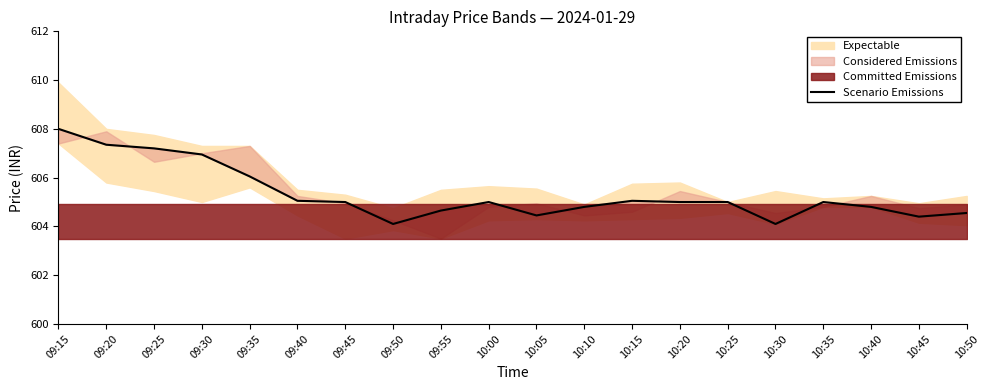

What is the change in value from 09:35 to 10:15?

-1.0